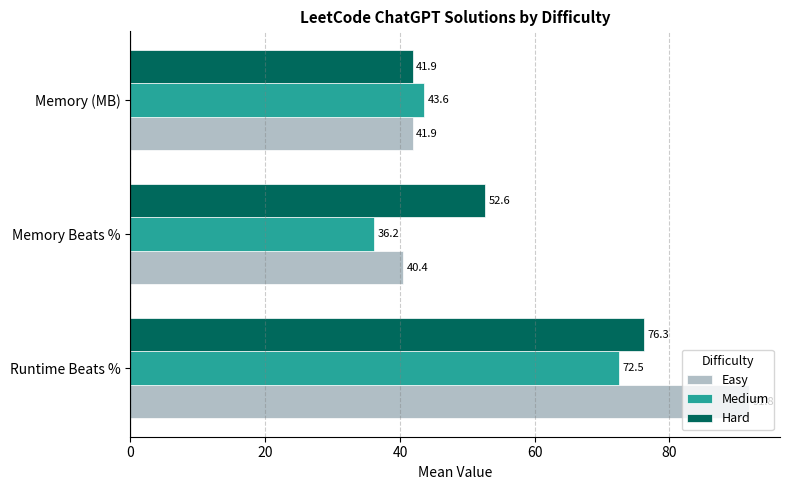

At which category is the sum across all series the highest?

Runtime Beats %